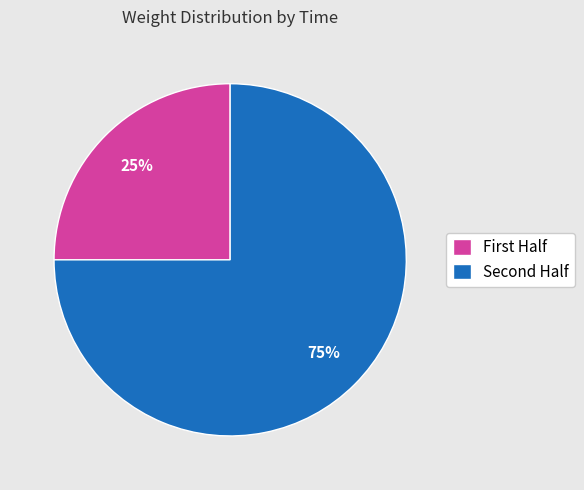

Which slice is the smallest?

First Half